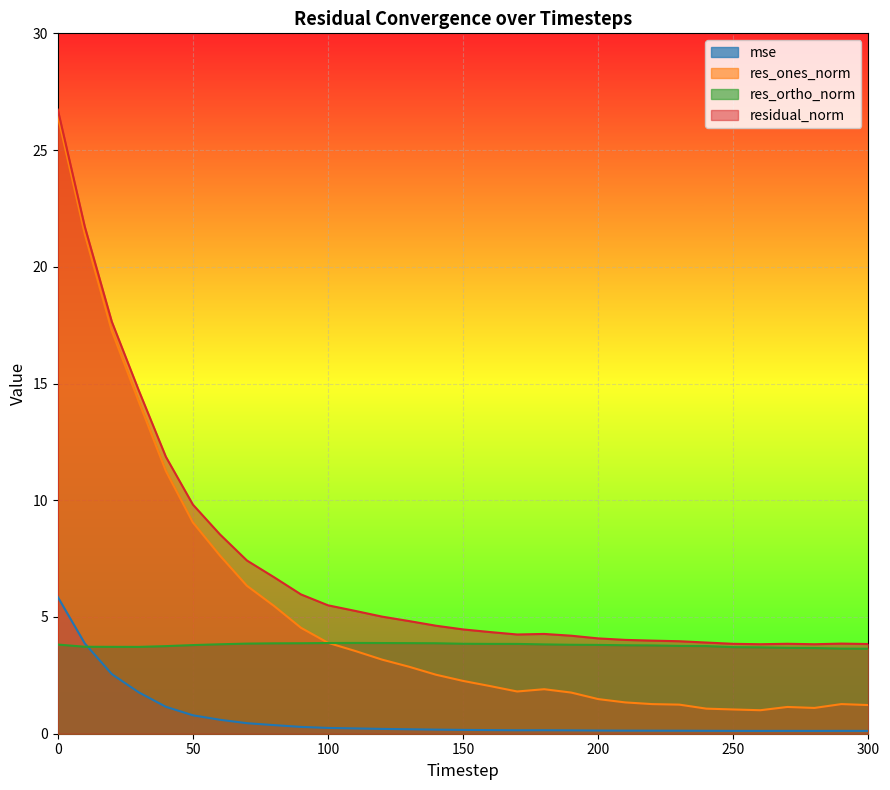

How many data points in residual_norm are less than 4?

9